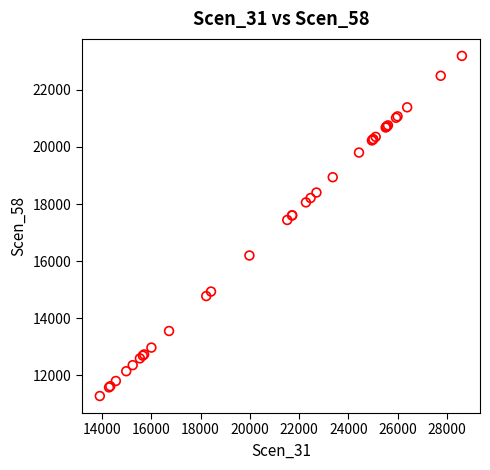

What Y value in the scatter plot is closest to 17231?

17441.7